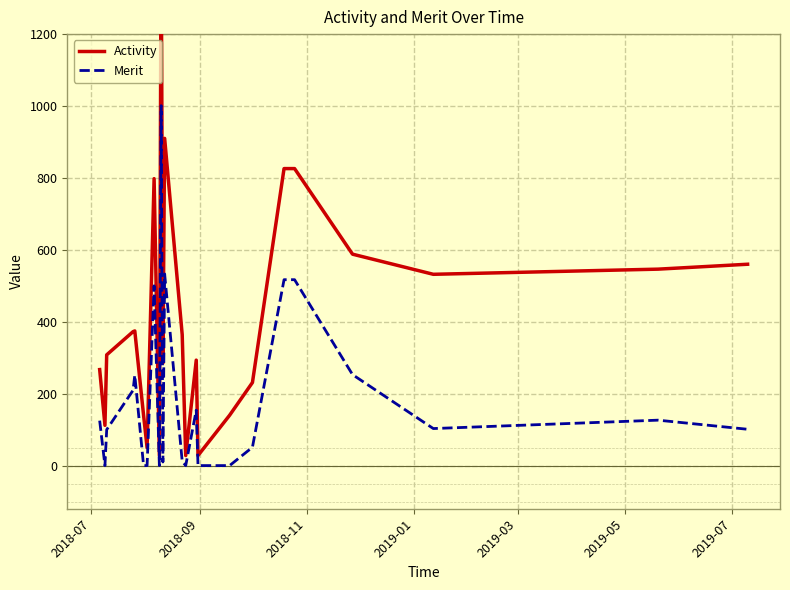

What position from the left is 2018-07?

1